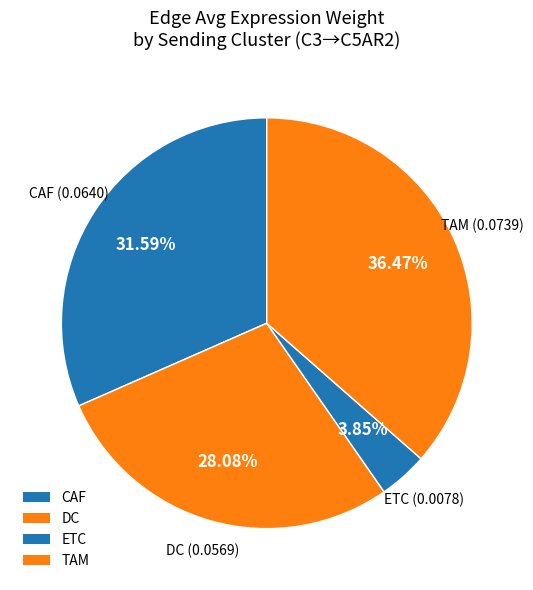

Is it true that DC is 28% of the pie?

True